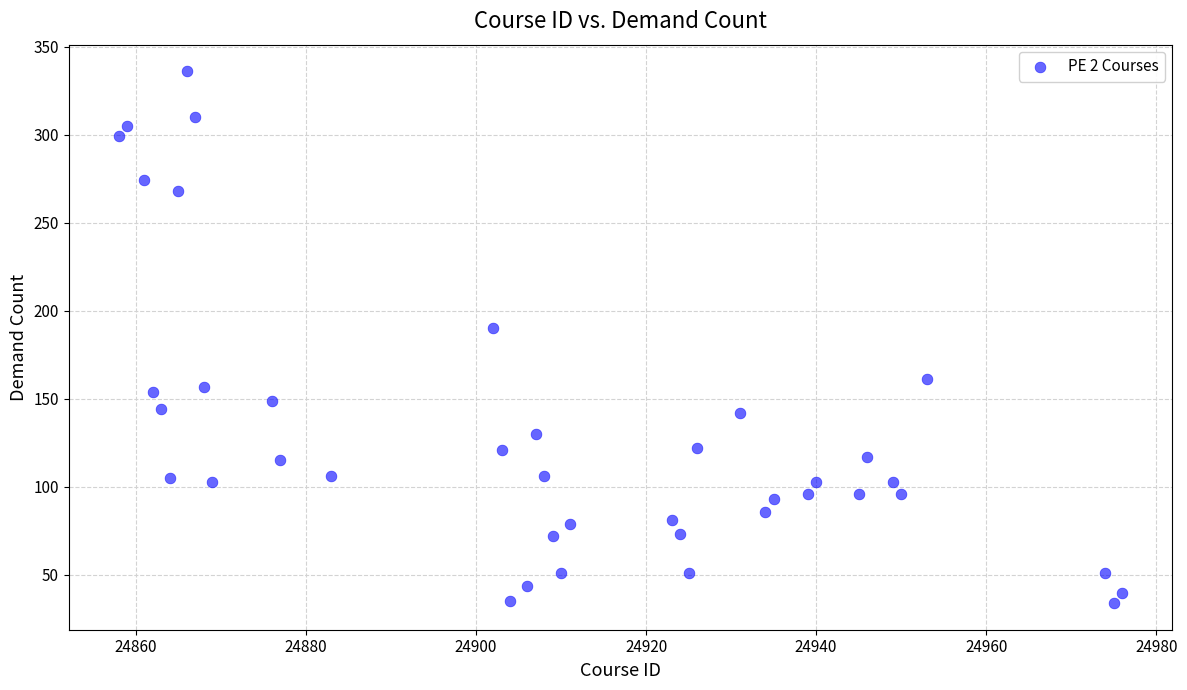

What Y value in the scatter plot is closest to 185?

190